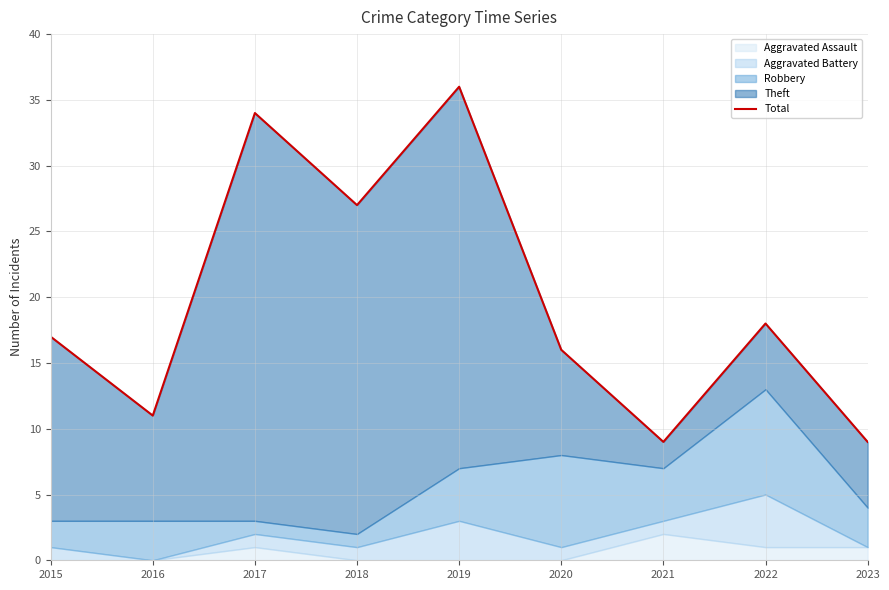

How many values are below 17?

4